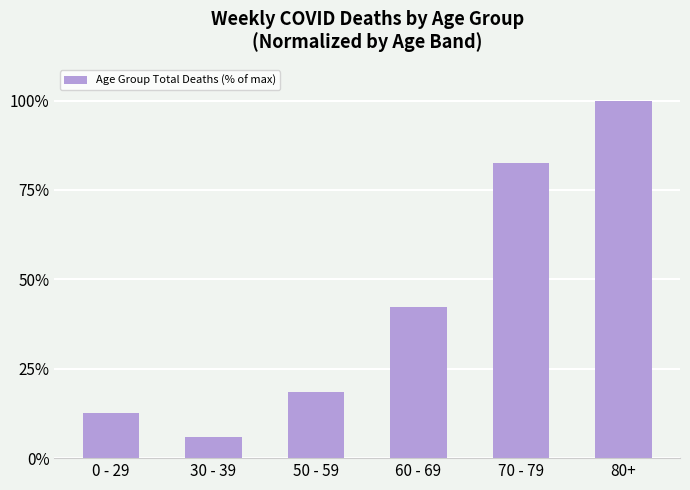

Reading left to right, list all the values displayed in this chart.

12.6	6.0	18.4	42.3	82.6	100.0